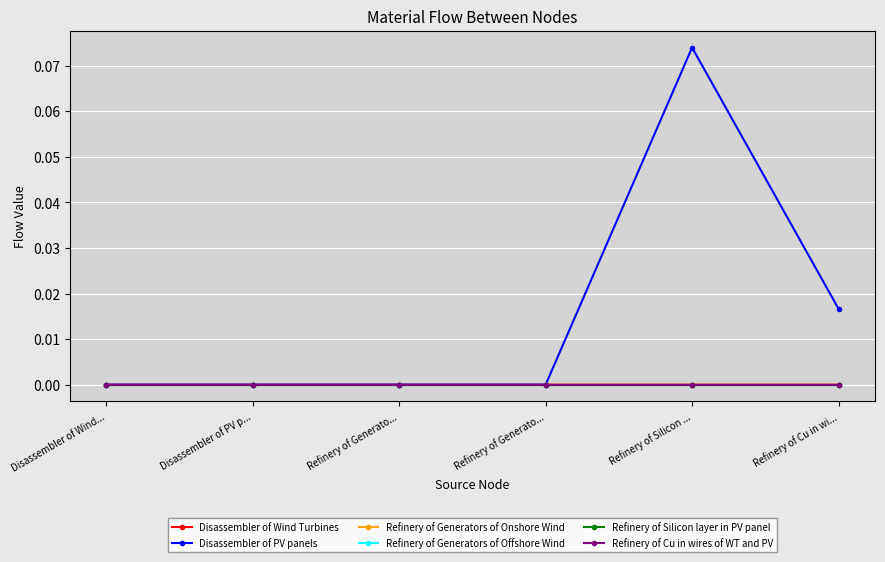

Is this an area chart (filled region under the line)?

No